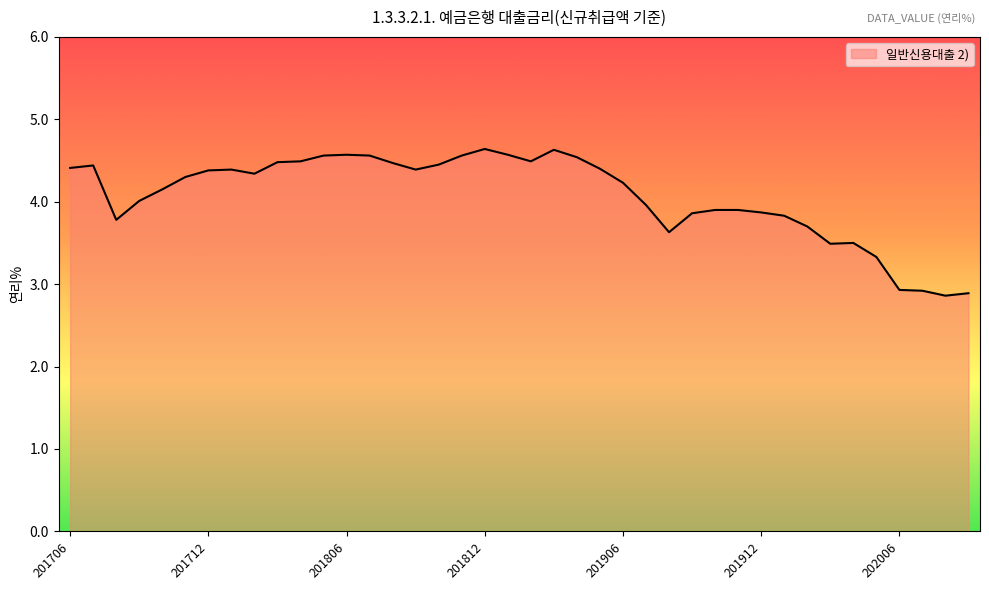

What is the difference between the maximum and minimum values?

1.8